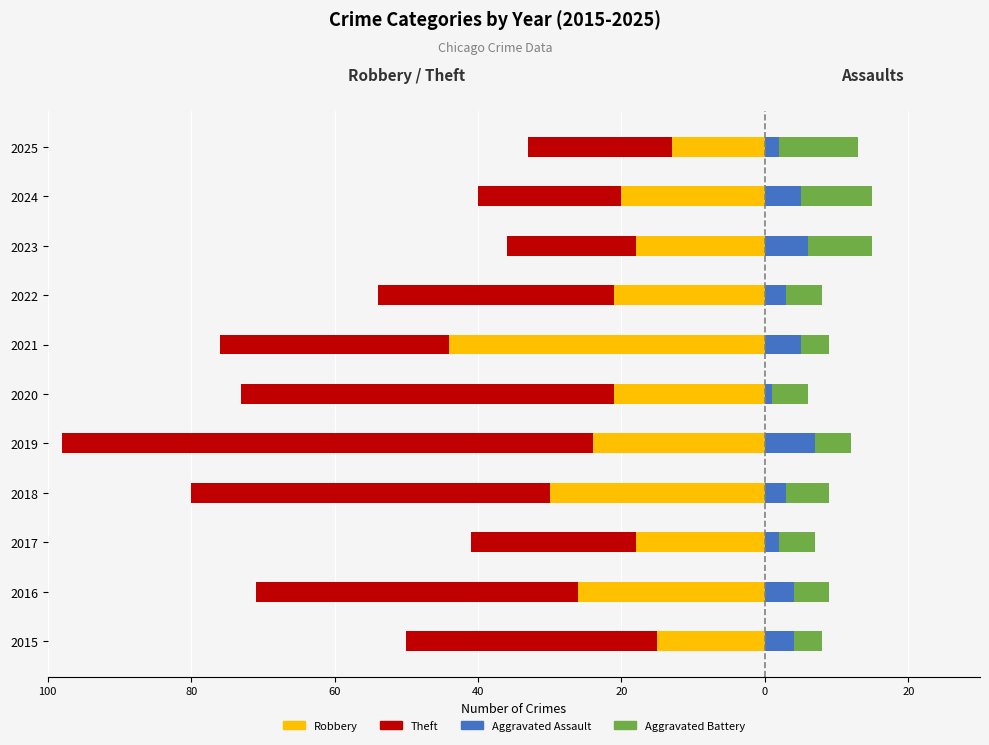

Rank the series at 20 from lowest to highest value.

Theft, Robbery, Aggravated Battery, Aggravated Assault